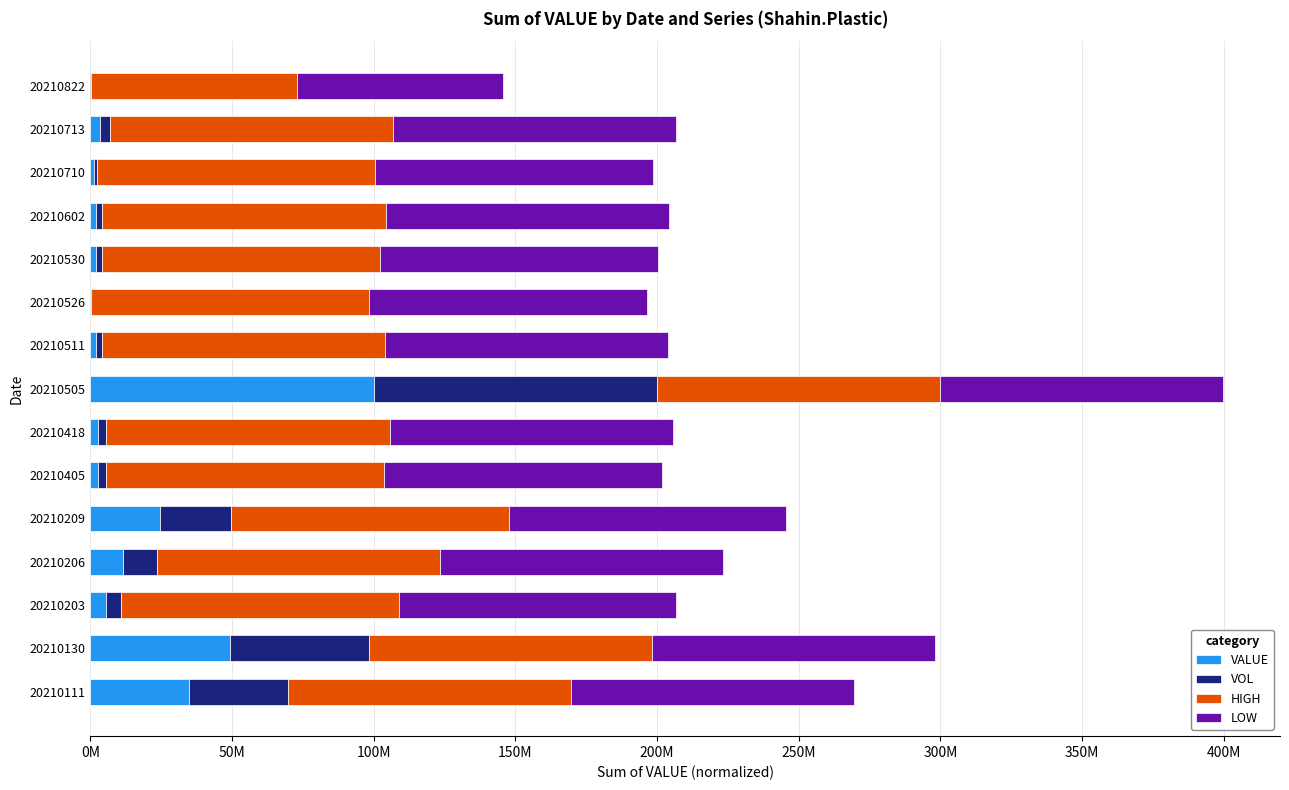

What position from the right is 100M?

13